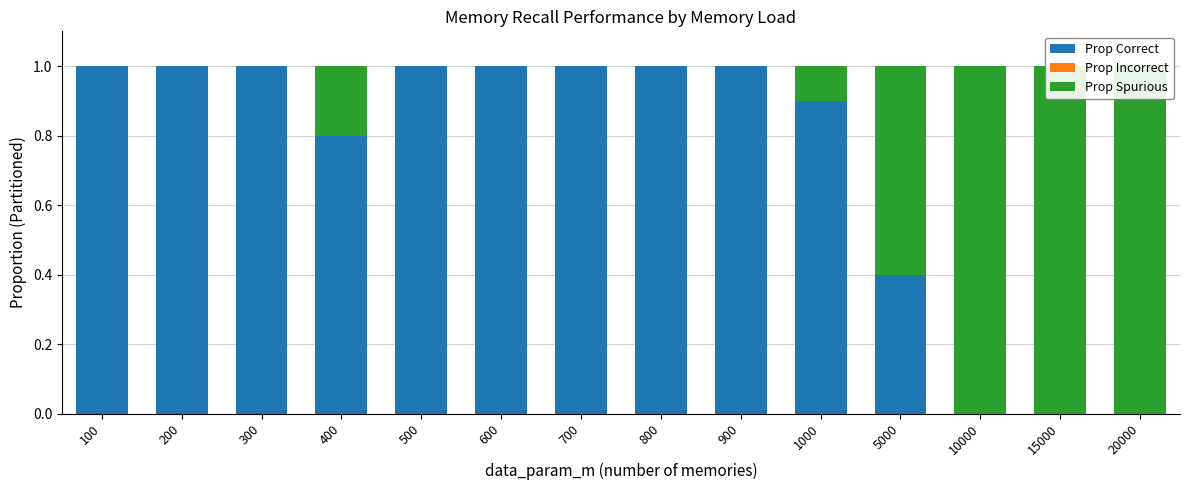

How many values in Prop Spurious are above zero?

6